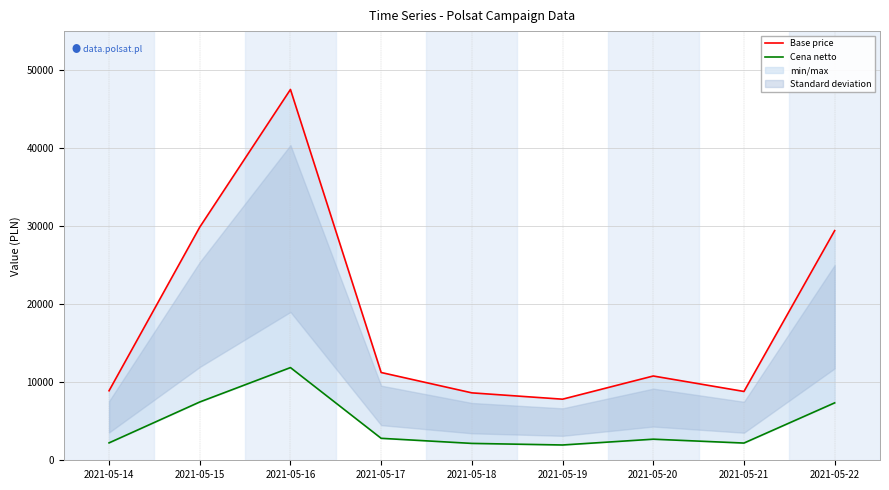

Which label corresponds to the largest value in the chart?

2021-05-16